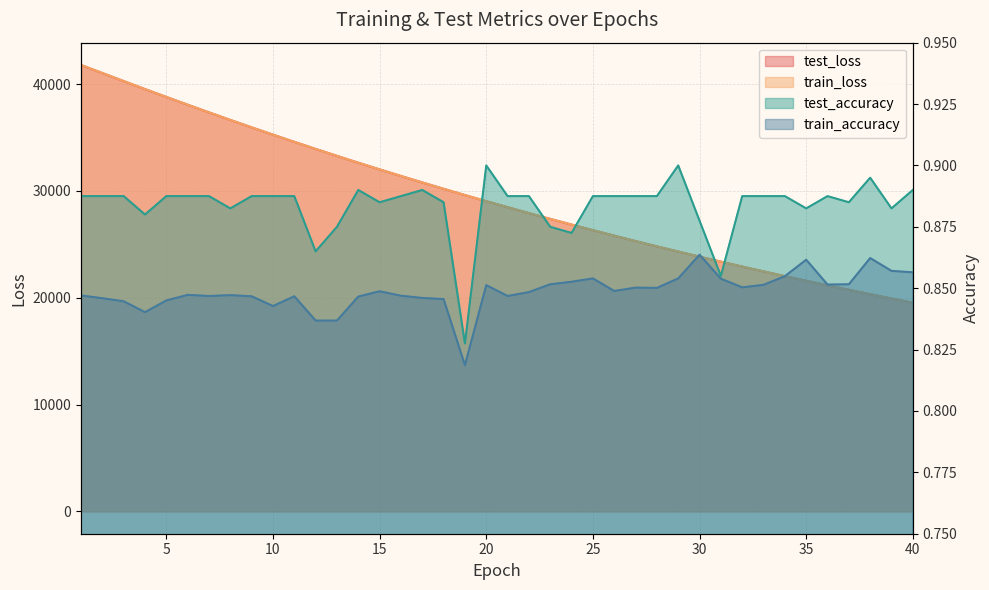

True or false: test_loss and train_accuracy intersect in this chart.

False